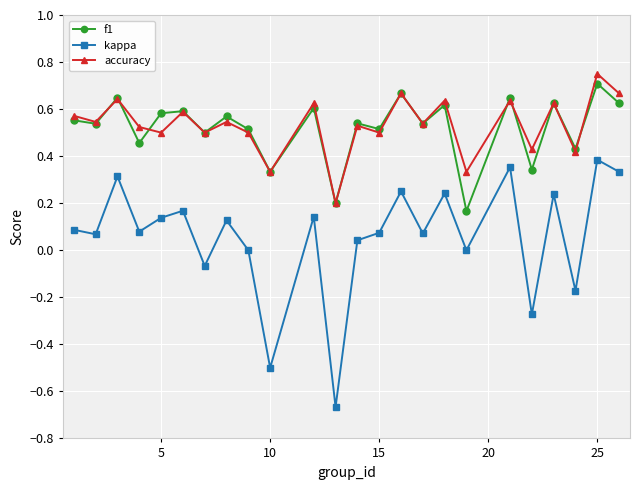

Which series has the largest range (max minus min)?

kappa